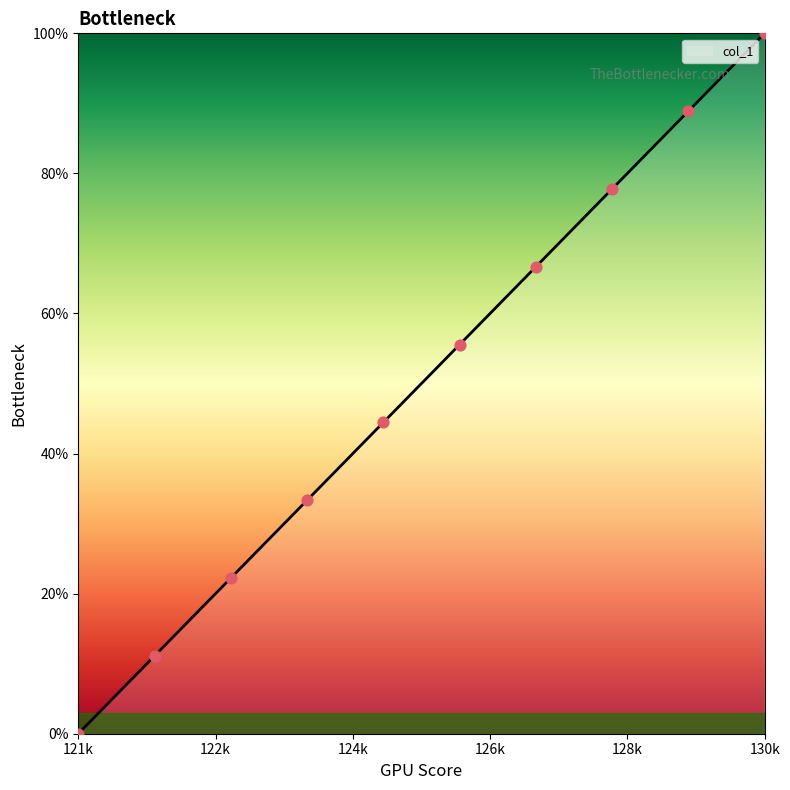

What is the difference between the maximum and minimum values?

100.0